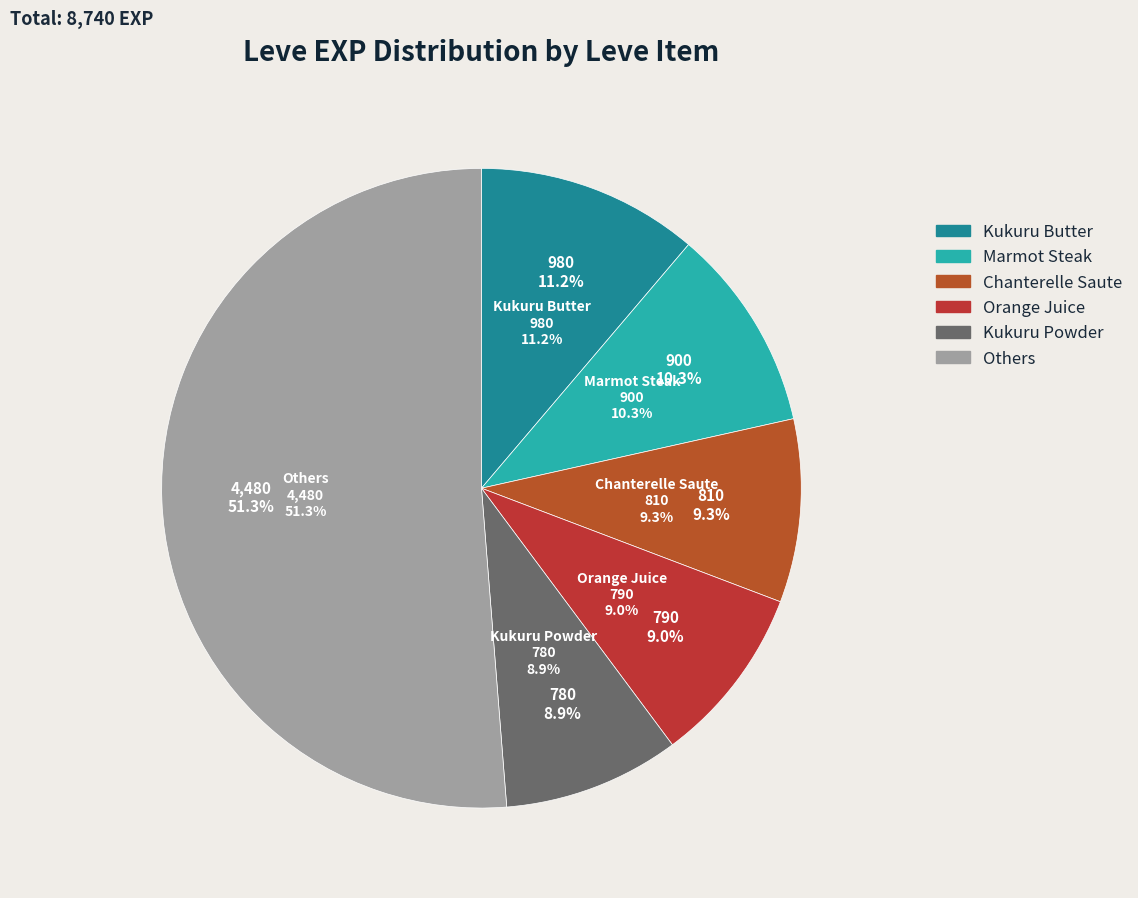

True or false: Parsnip Salad accounts for 11% of the total.

False